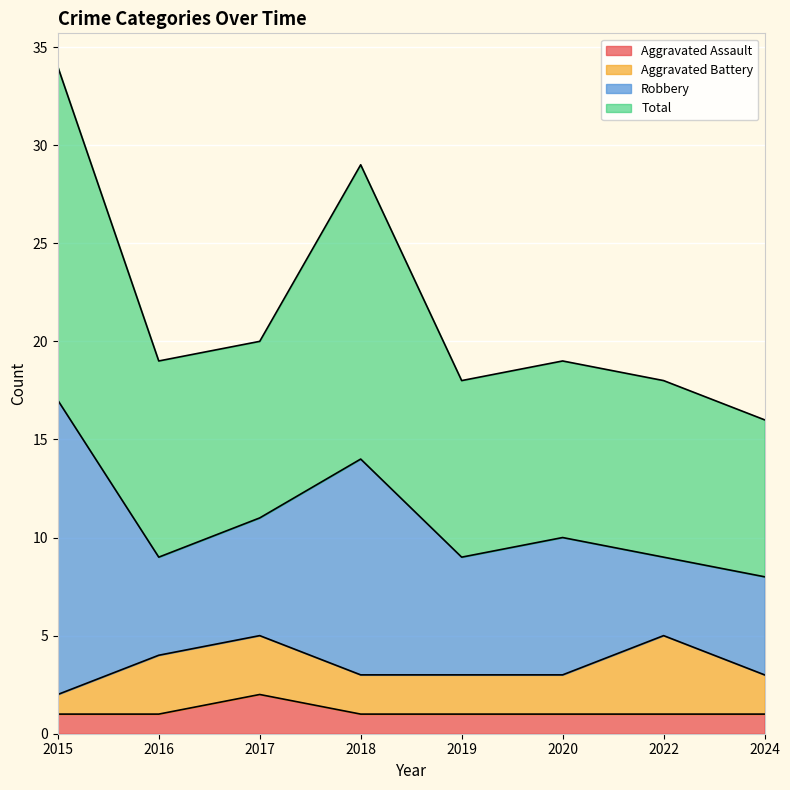

Does the chart display data point markers on the line(s)?

No